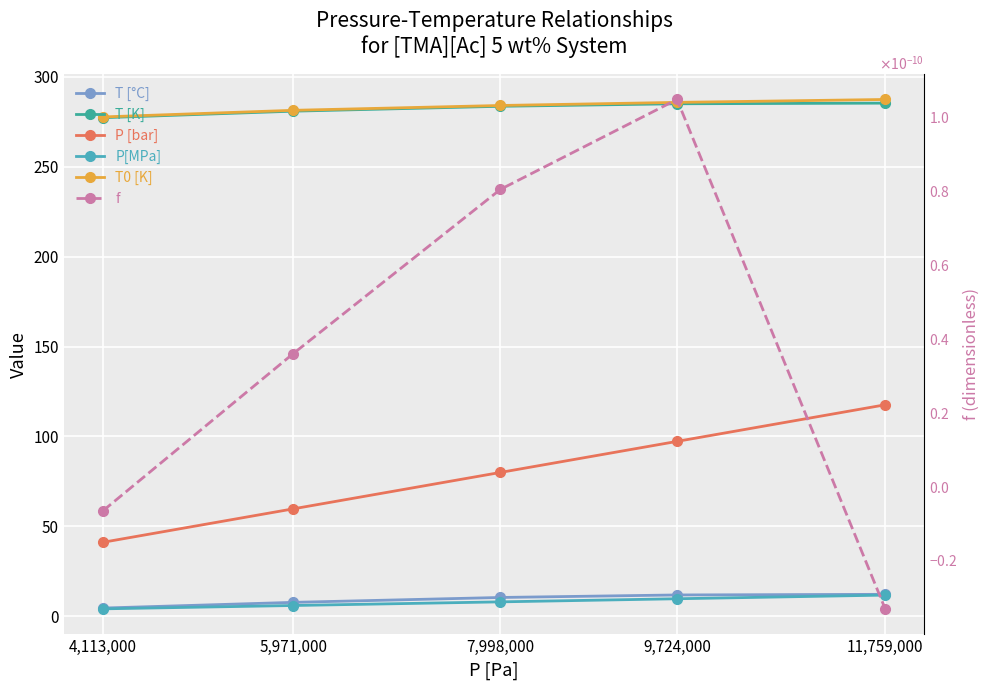

What is the maximum value for P [bar]?

117.6